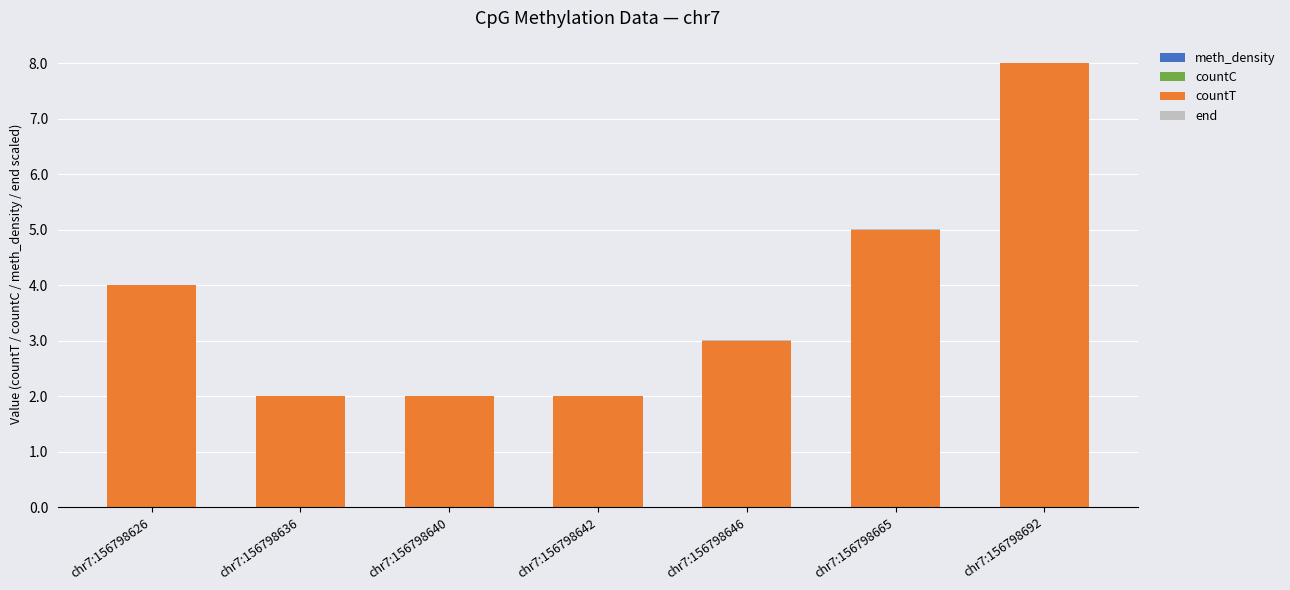

The countT series shows 1.1 at chr7:156798636. True or false?

False